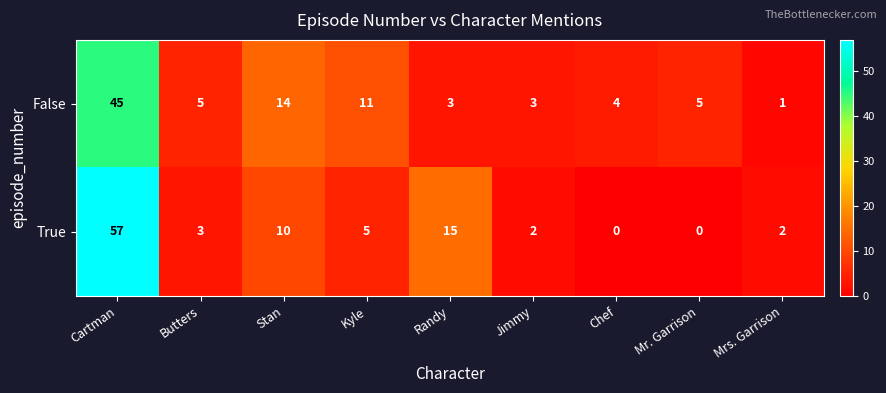

What is the difference between the highest and lowest values at Cartman?

12